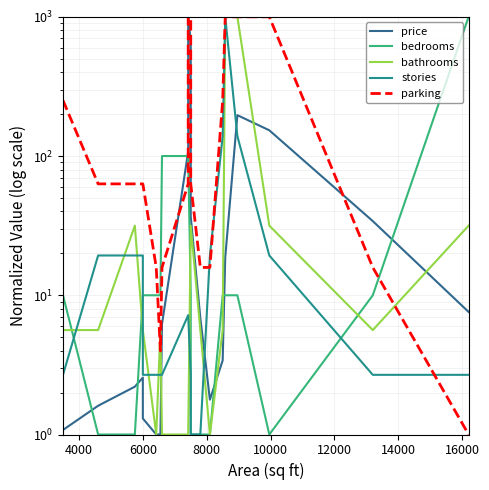

Does the chart have visible grid lines?

Yes